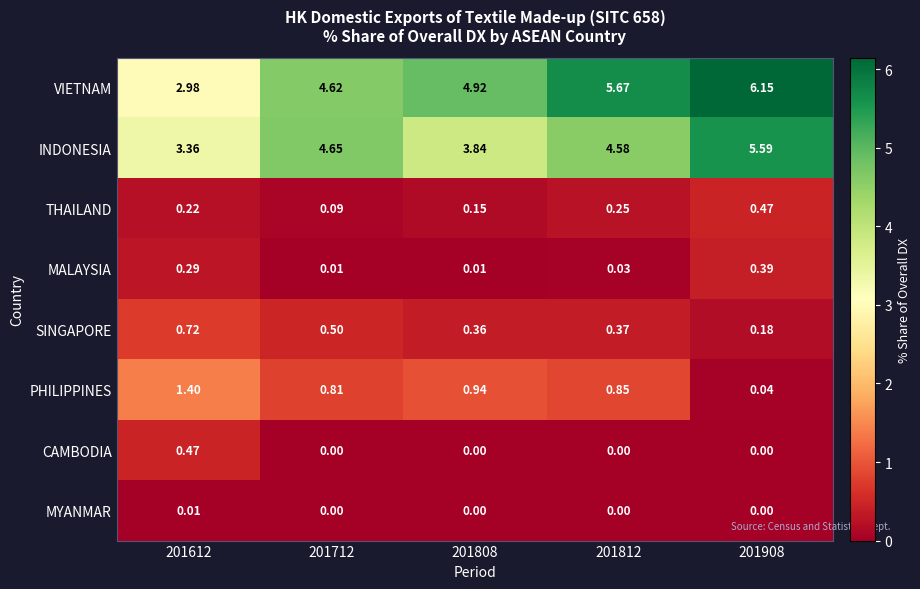

Rank the series at 201612 from highest to lowest value.

INDONESIA, VIETNAM, PHILIPPINES, SINGAPORE, CAMBODIA, MALAYSIA, THAILAND, MYANMAR